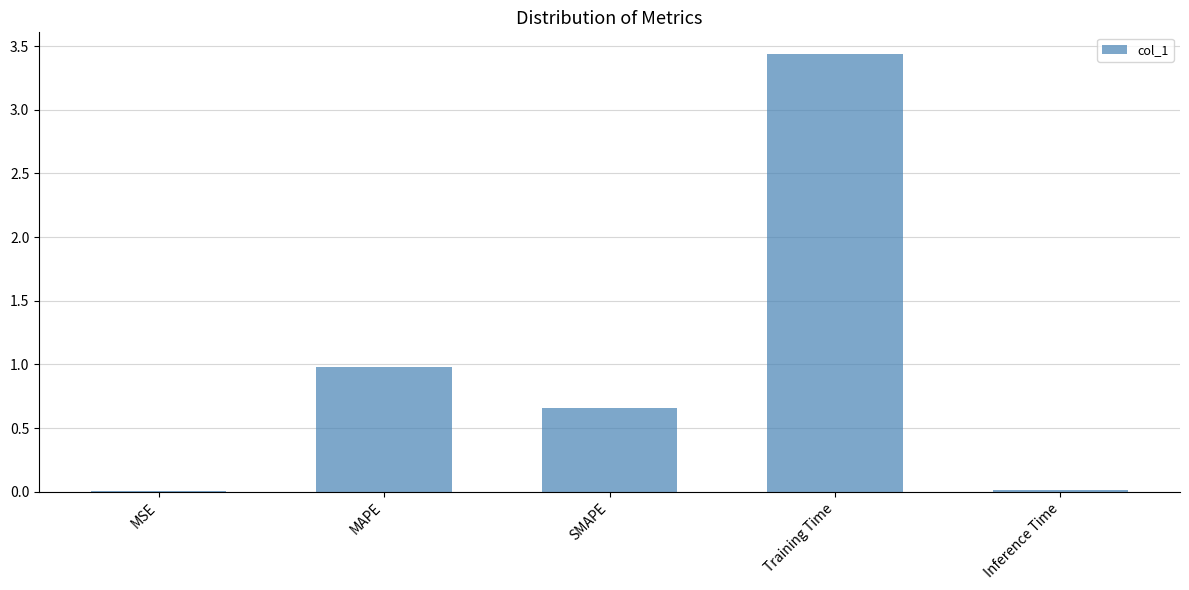

What value does the data have at MAPE?

1.0